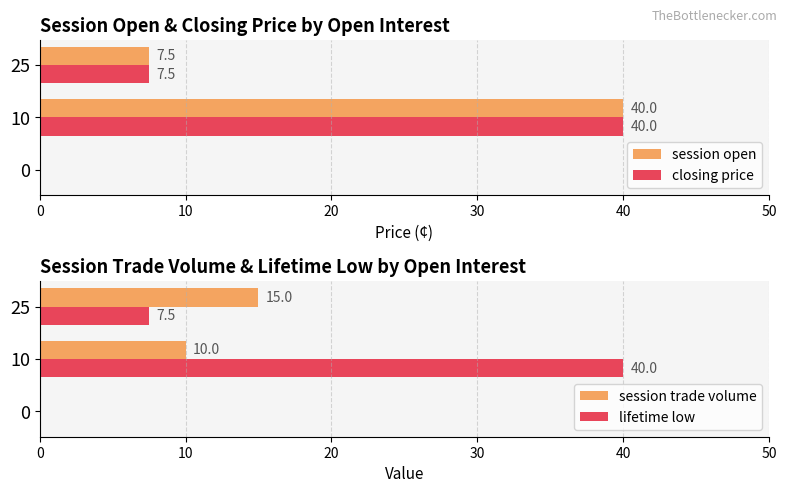

What are all the series names shown in the legend?

session open, closing price, session trade volume, lifetime low